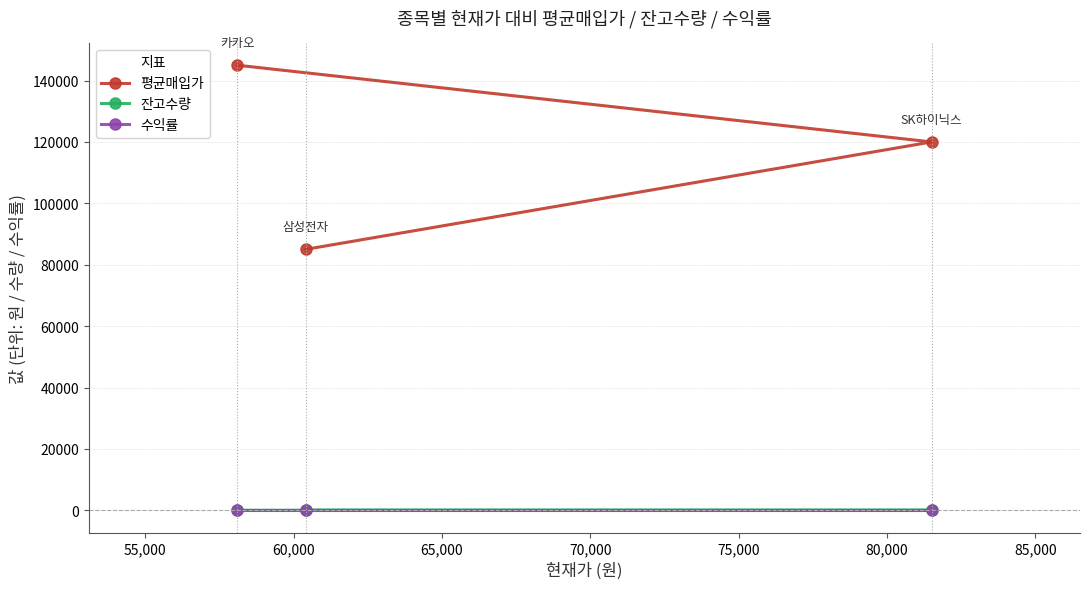

Which series has the largest range (max minus min)?

평균매입가